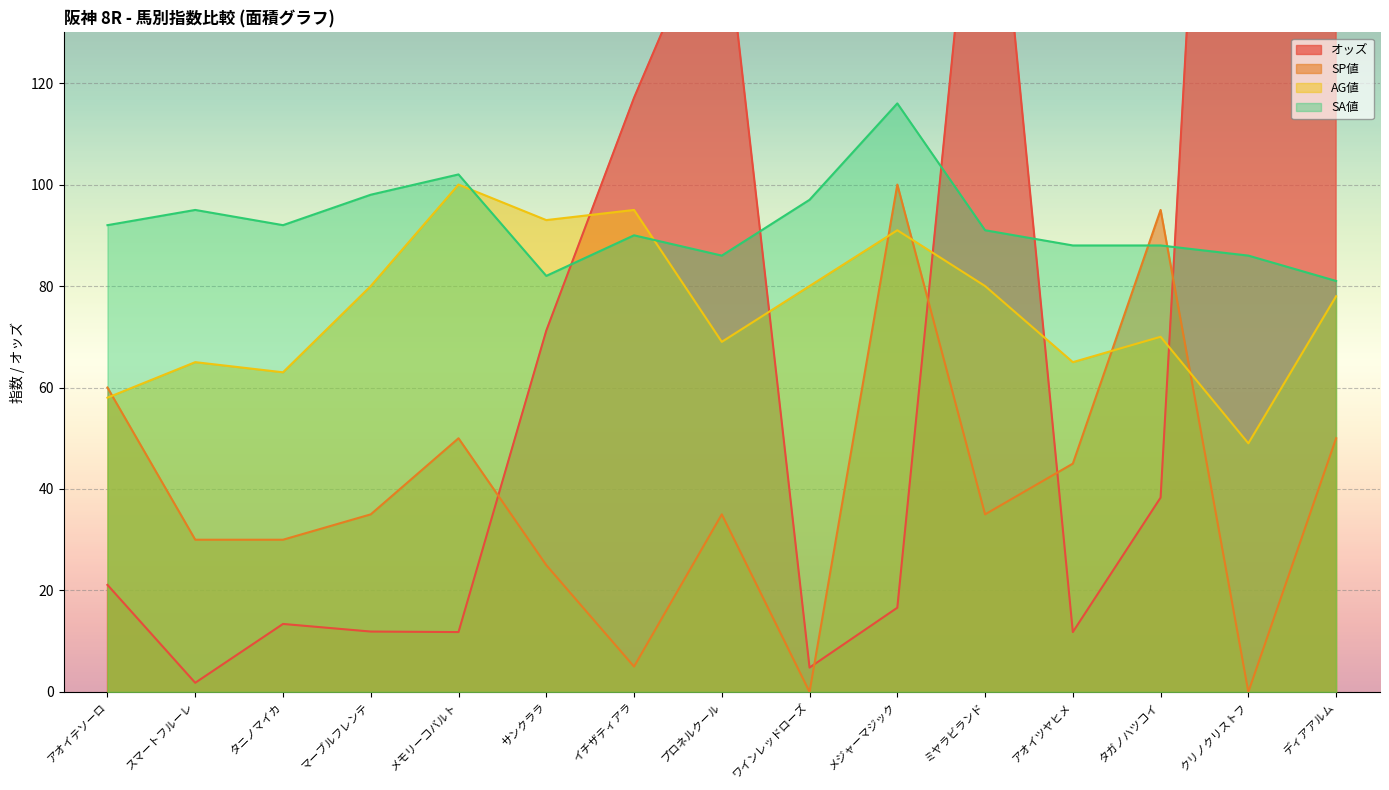

What is the spread (max minus min) of values at イチザティアラ?

112.1